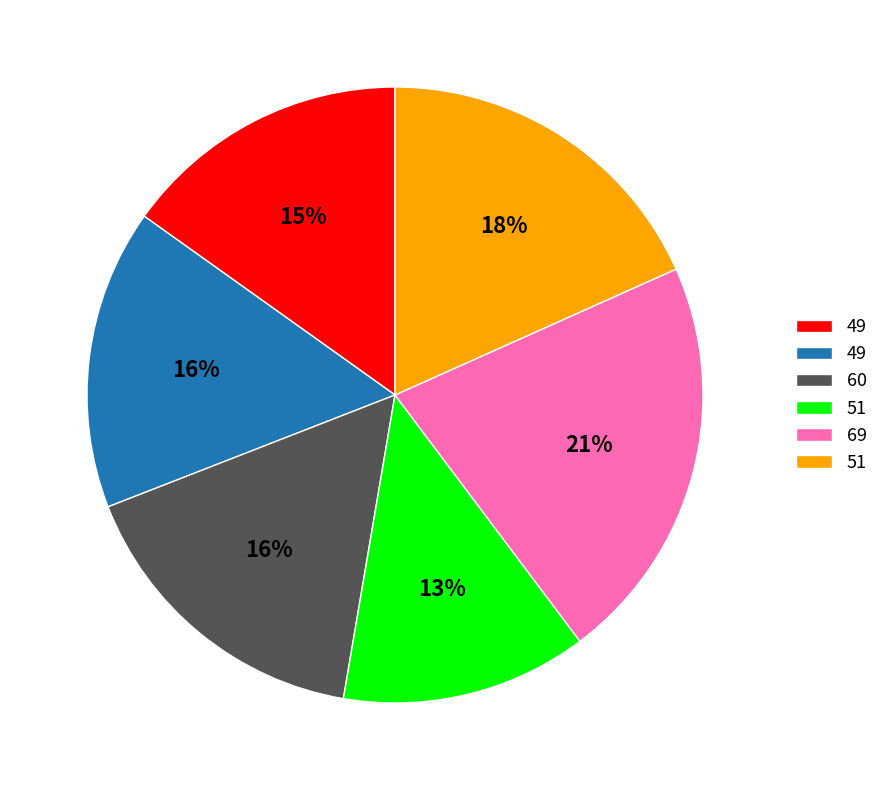

To the nearest percent, what is the average slice percentage?

17%